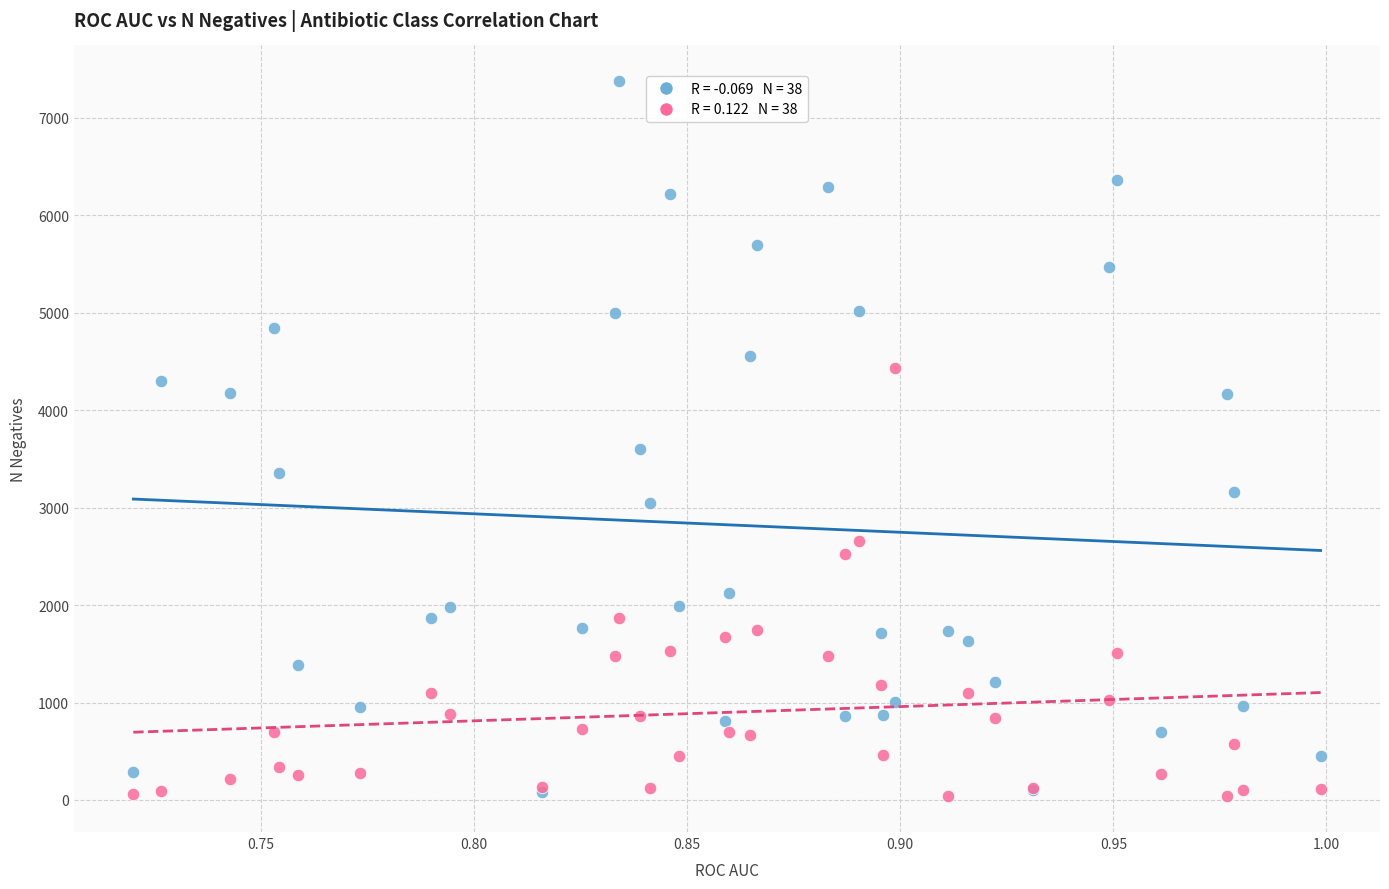

Across all series, what Y value is closest to 3706?

3606